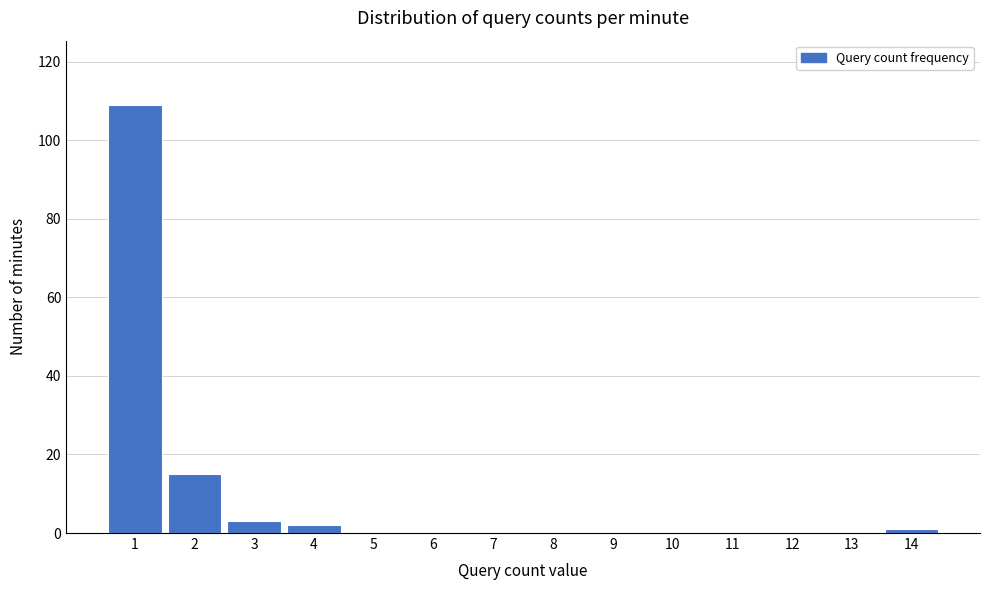

Reading left to right, list every bar in this chart as the range it spans on the x-axis followed by its height. The values are not printed on the chart, so give them approximately, as read against the axis.

0.5 to 1.5: 110
1.5 to 2.5: 16
2.5 to 3.5: 4
3.5 to 4.5: 2
4.5 to 5.5: 0
5.5 to 6.5: 0
6.5 to 7.5: 0
7.5 to 8.5: 0
8.5 to 9.5: 0
9.5 to 10.5: 0
10.5 to 11.5: 0
11.5 to 12.5: 0
12.5 to 13.5: 0
13.5 to 14.5: under 2